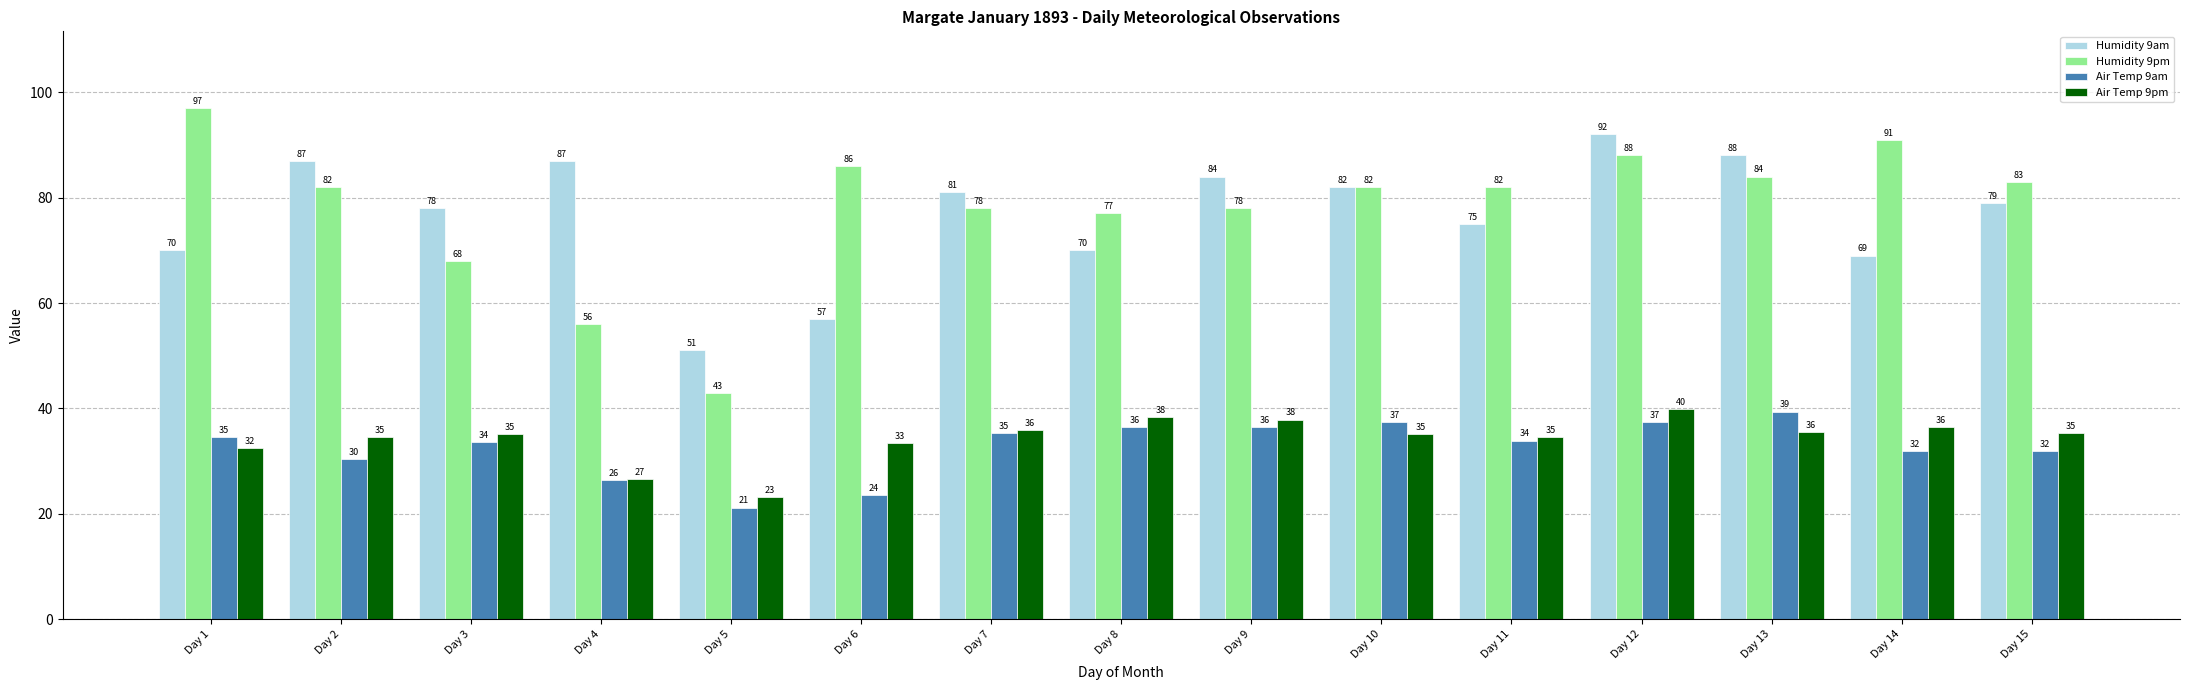

List the series in order of their peak value, highest first.

Humidity 9pm, Humidity 9am, Air Temp 9pm, Air Temp 9am